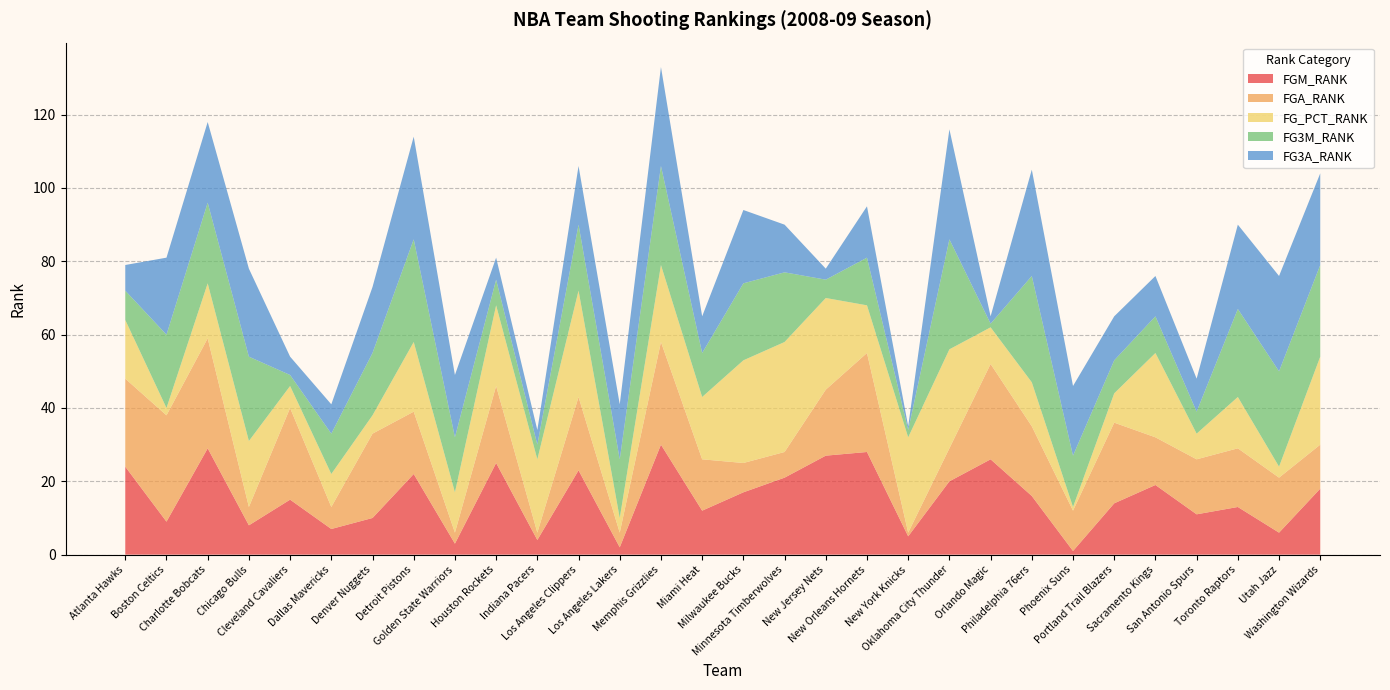

Reading right to left, what are all the values shown in this chart?

FGM_RANK: 18	6	13	11	19	14	1	16	26	20	5	28	27	21	17	12	30	2	23	4	25	3	22	10	7	15	8	29	9	24
FGA_RANK: 12	15	16	15	13	22	11	19	26	9	1	27	18	7	8	14	28	4	20	2	21	3	17	23	6	25	5	30	29	24
FG_PCT_RANK: 24	3	14	7	23	8	1	12	10	27	26	13	25	30	28	17	21	4	29	20	22	11	19	5	9	6	18	15	2	16
FG3M_RANK: 25	26	24	6	10	9	14	29	1	30	2	13	5	19	21	12	27	16	18	4	7	15	28	17	11	3	23	22	20	8
FG3A_RANK: 25	26	23	9	11	12	19	29	2	30	1	14	3	13	20	10	27	15	16	4	6	17	28	18	8	5	24	22	21	7